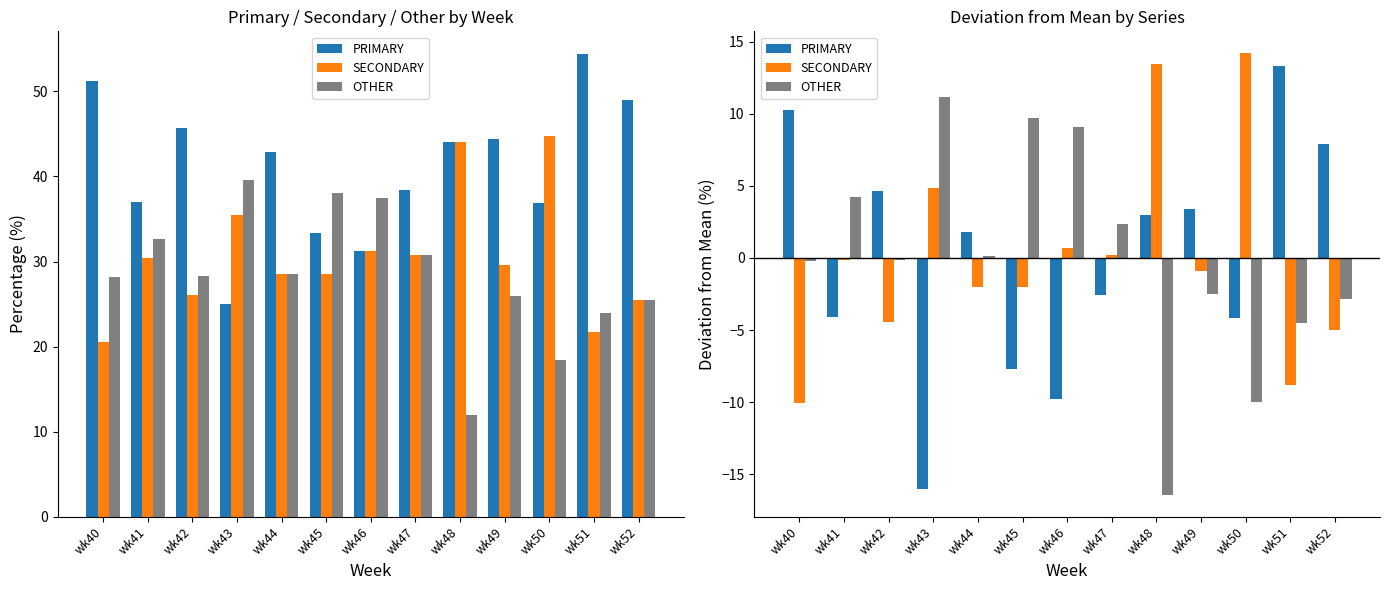

Is the value of OTHER at wk49 greater than the value of SECONDARY at wk48?

No